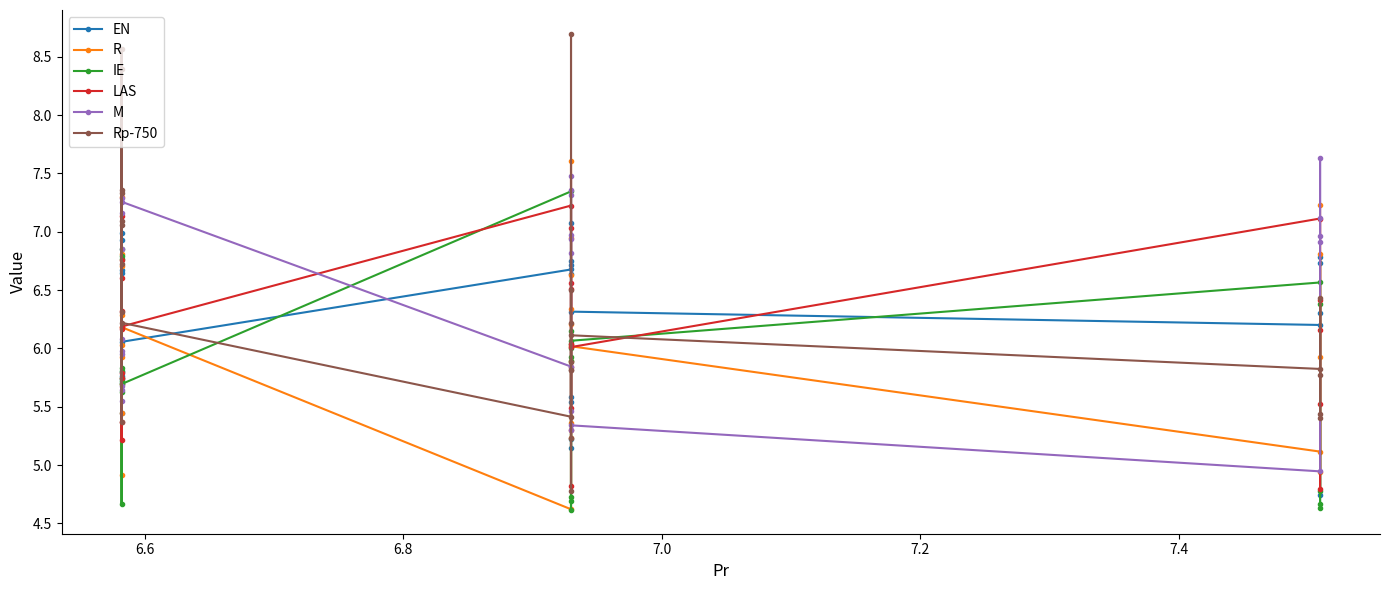

Which series has the widest spread of values?

Rp-750